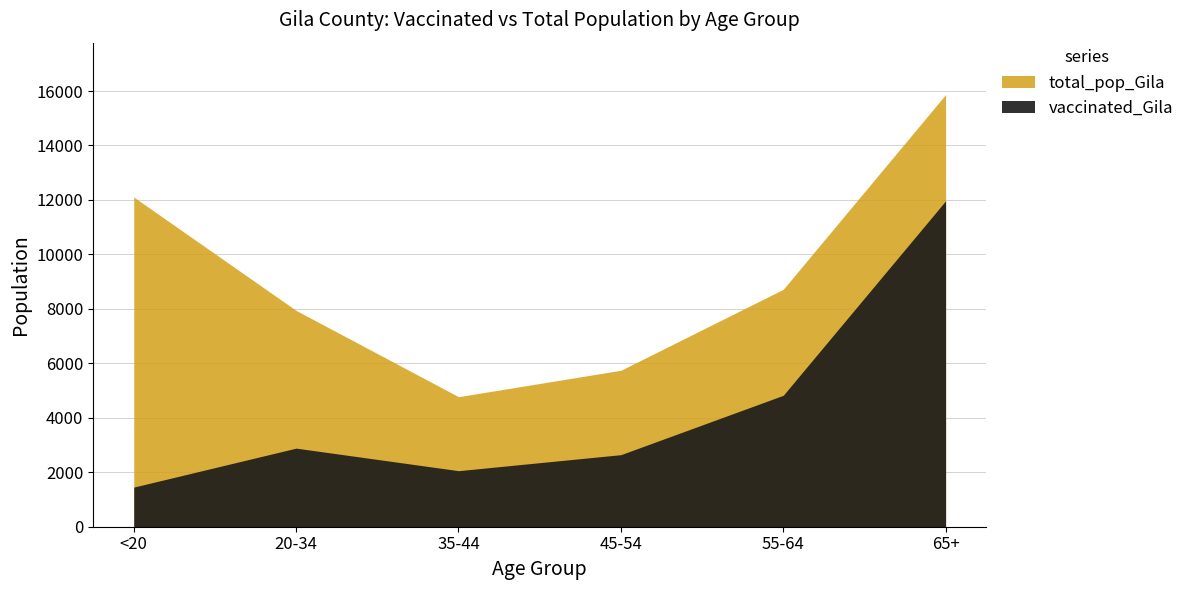

At which label is vaccinated_Gila closest to 6711?

55-64